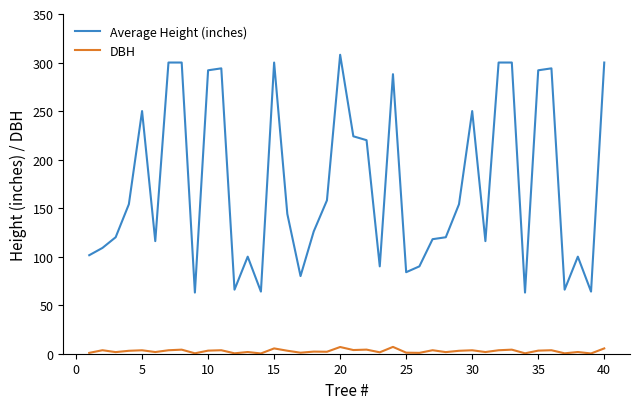

List the series in order of their overall mean, highest first.

Average Height (inches), DBH